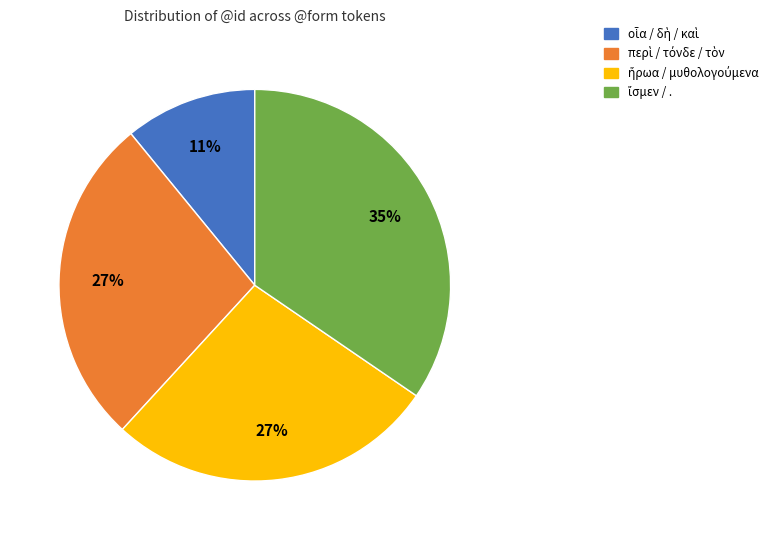

Is there any slice that represents more than half of the pie?

No